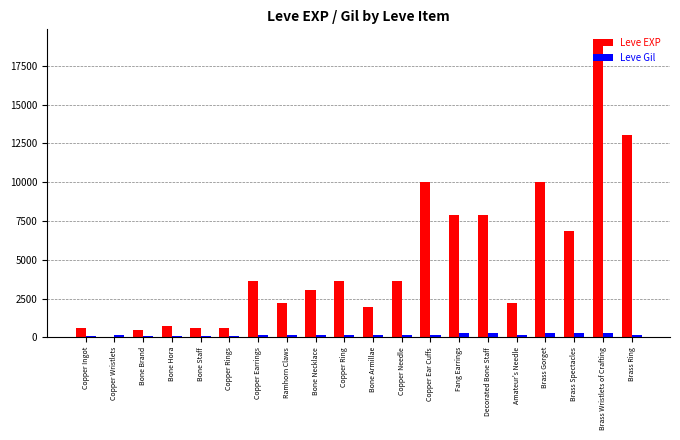

What is the maximum value shown in the chart?

18910